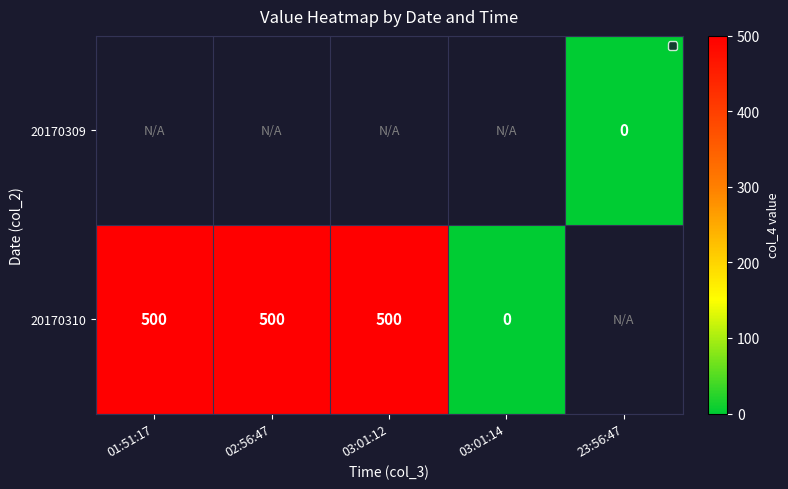

What is the sum of the 20170310 values at 03:01:14 and 01:51:17?

500